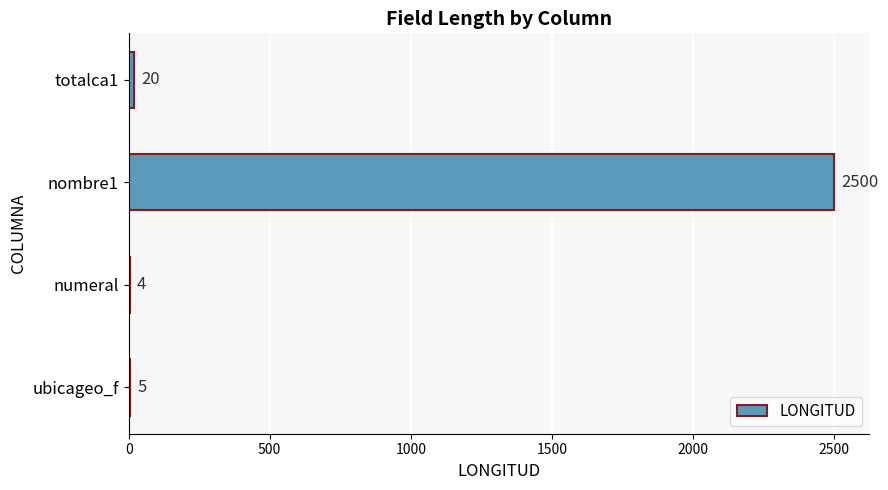

What is the approximate value at nombre1, to the nearest 100?

2500